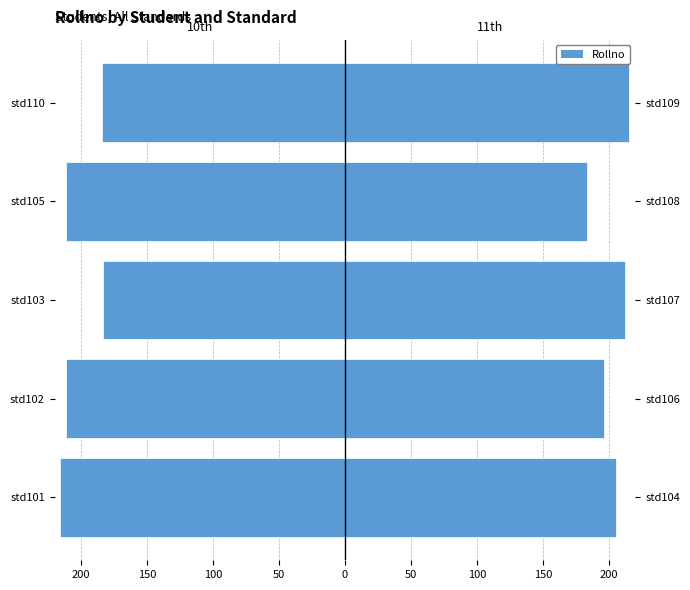

Rank the series at std102 from highest to lowest value.

11th, 10th